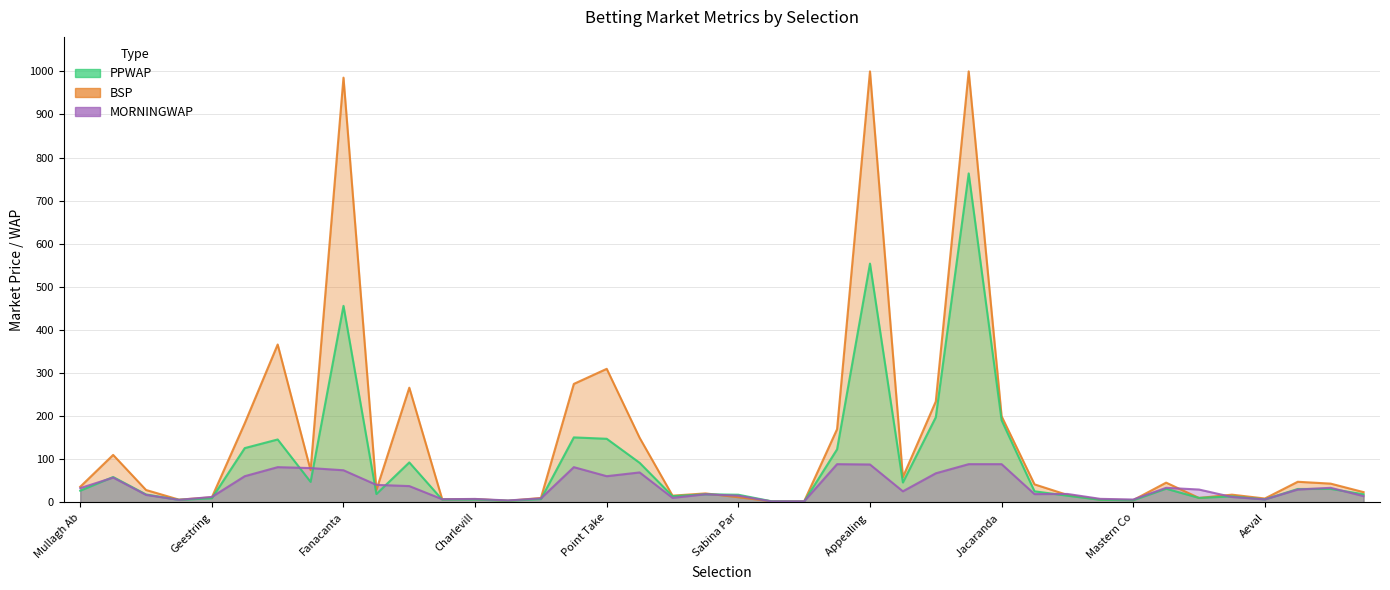

Rank the series by their maximum value, from highest to lowest.

BSP, PPWAP, MORNINGWAP